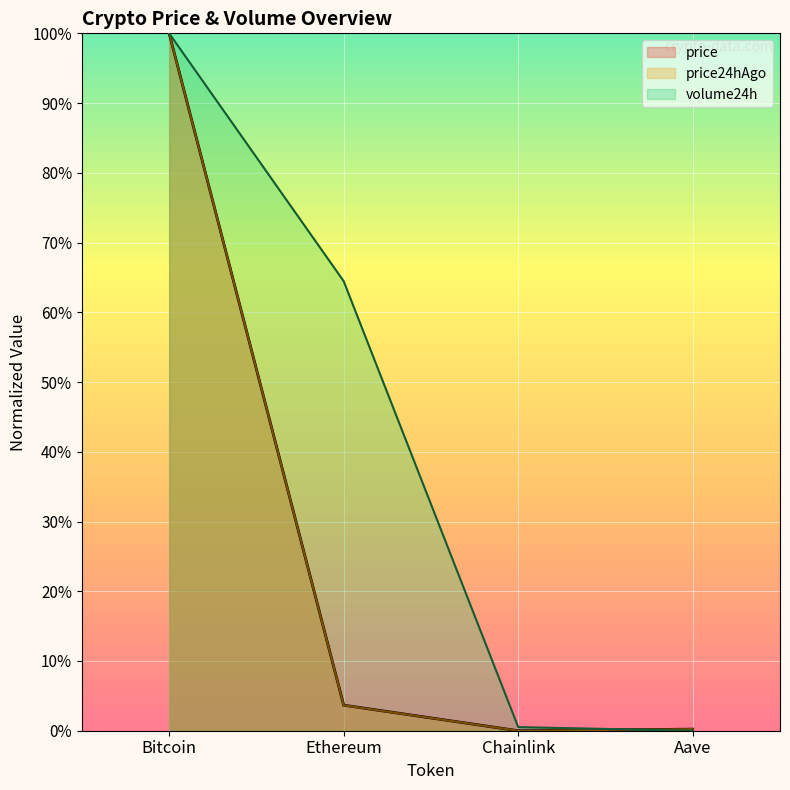

Reading right to left, extract all data points from this chart.

price: 0.2	0.0	3.7	100.0
price24hAgo: 0.2	0.0	3.7	100.0
volume24h: 0.0	0.5	64.5	100.0